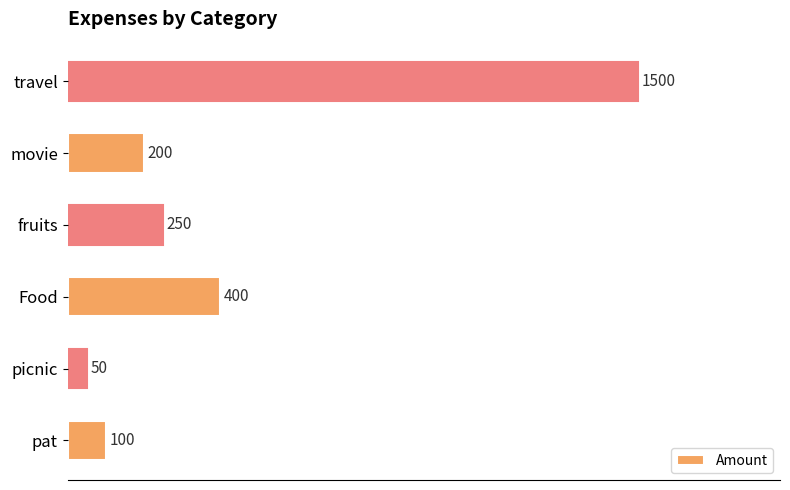

How many bars are there in total?

6